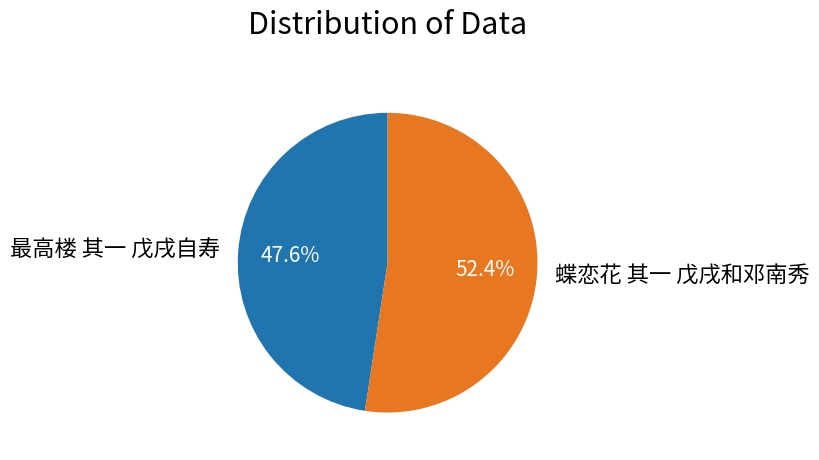

Which slice represents more than half of the pie?

蝶恋花 其一 戊戌和邓南秀